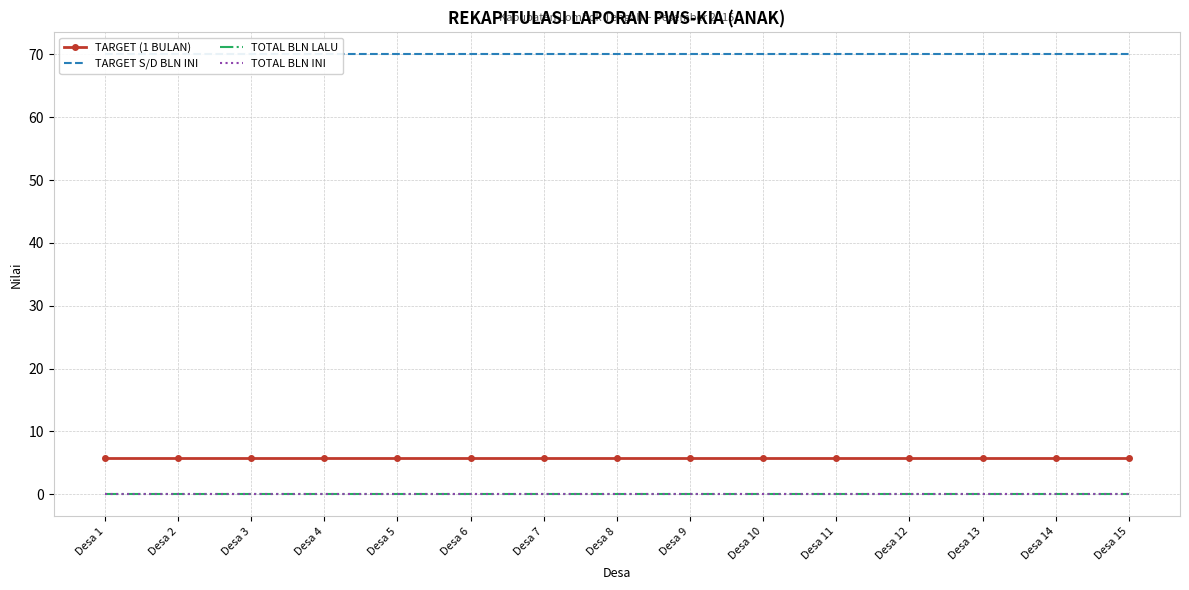

Count the number of data series in this chart.

4